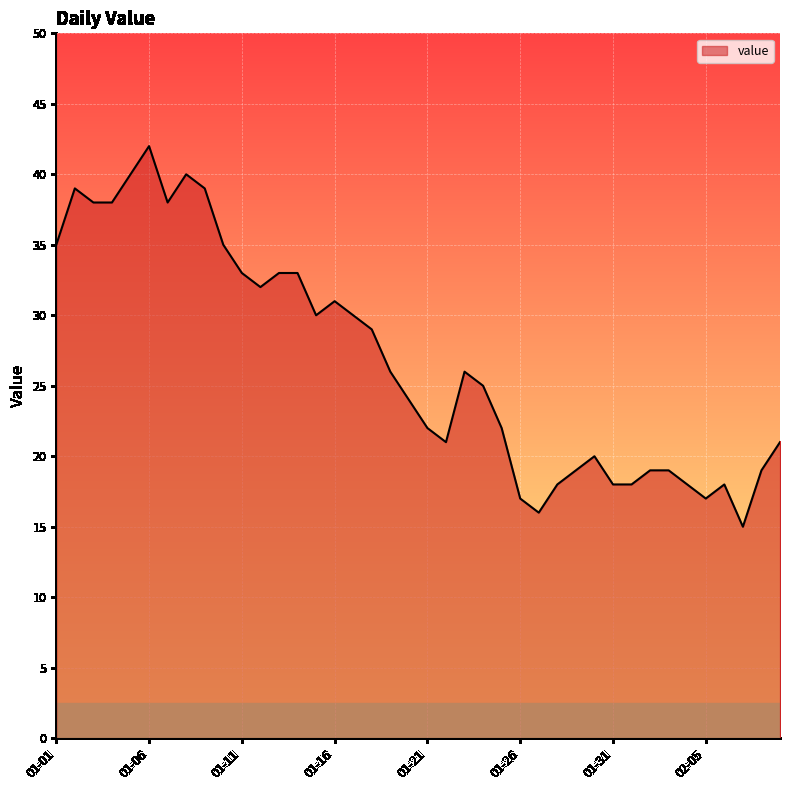

What is the greatest value displayed?

42